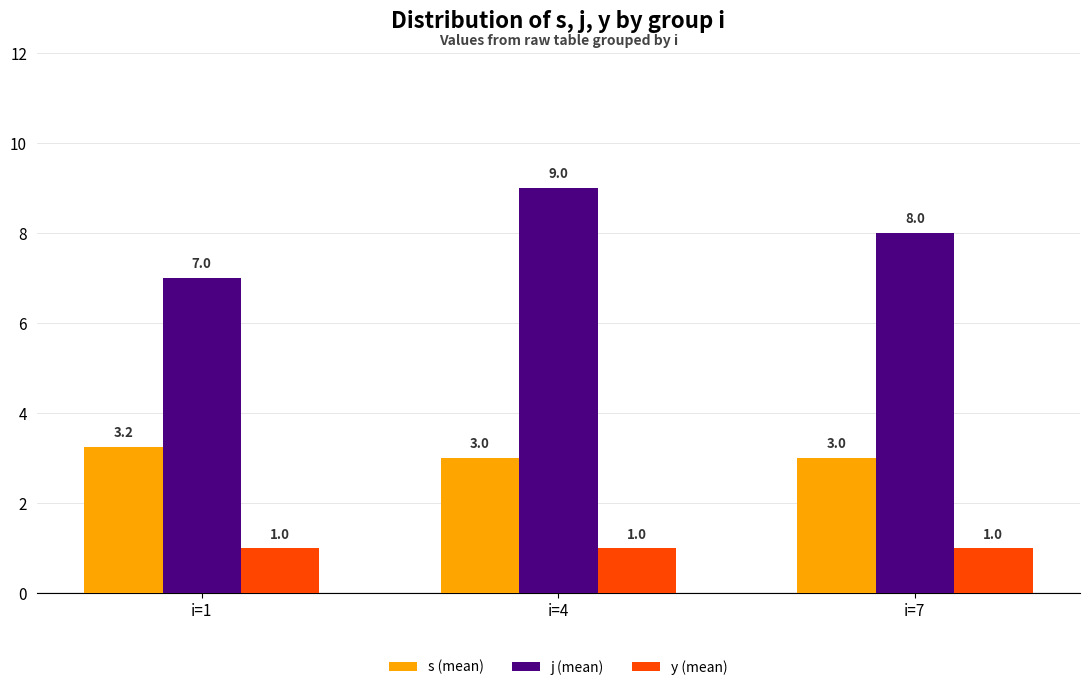

At which label does j (mean) first exceed 8?

i=4